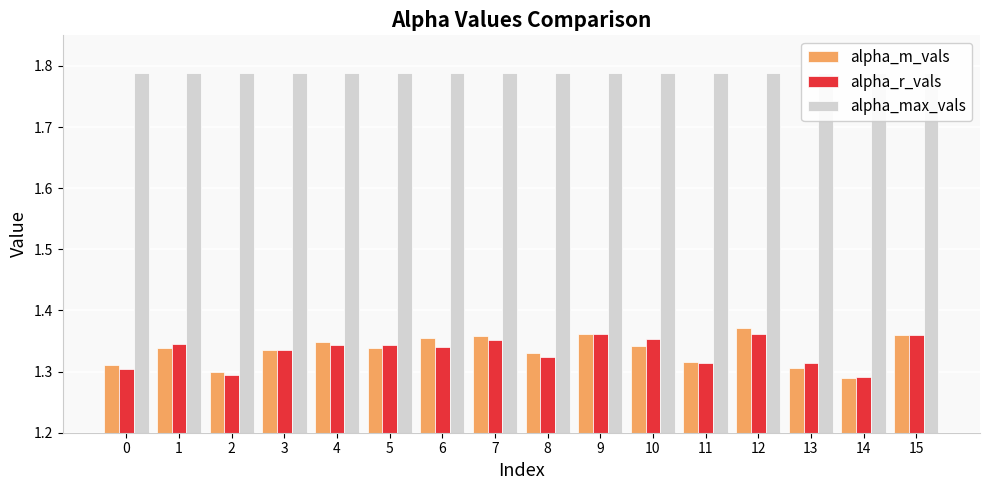

What is the value of the alpha_max_vals bar at the 10th from the left?

1.8